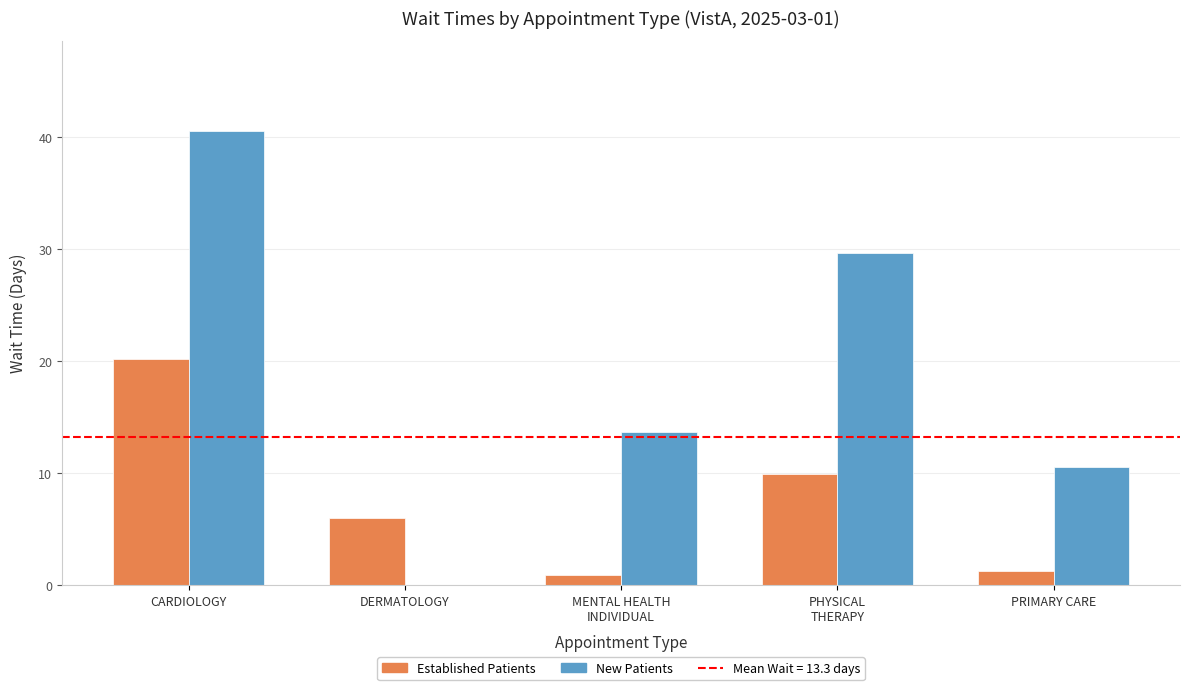

Which category has the highest value across all series?

CARDIOLOGY